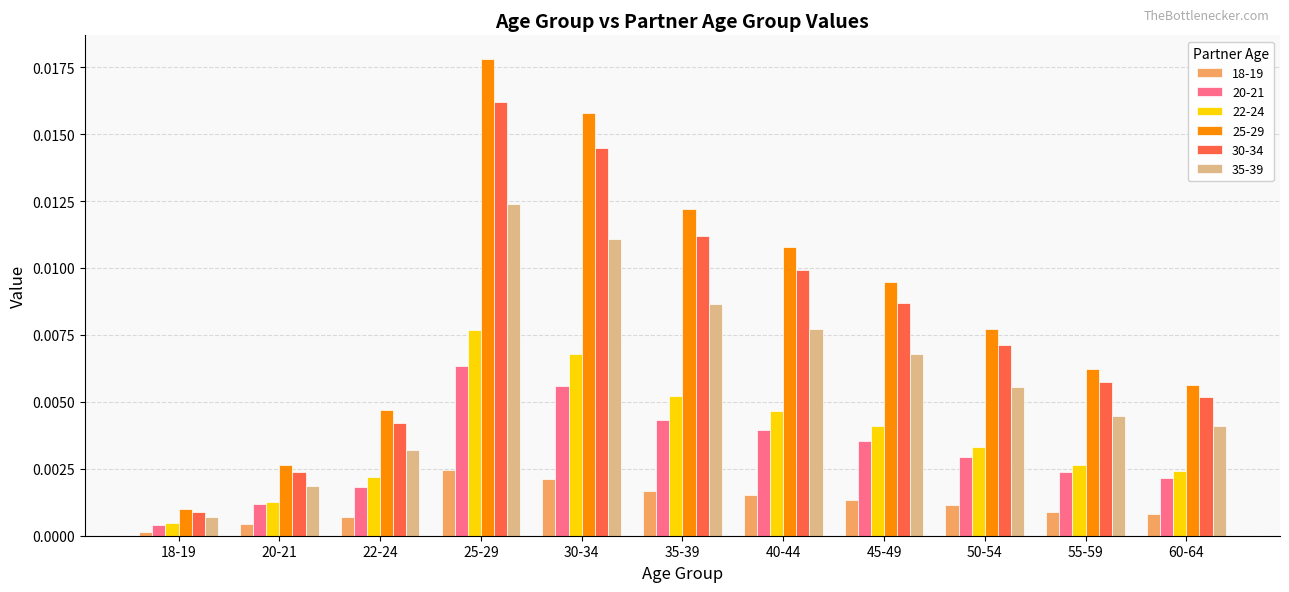

Which category has the highest value in the 18-19 series?

25-29